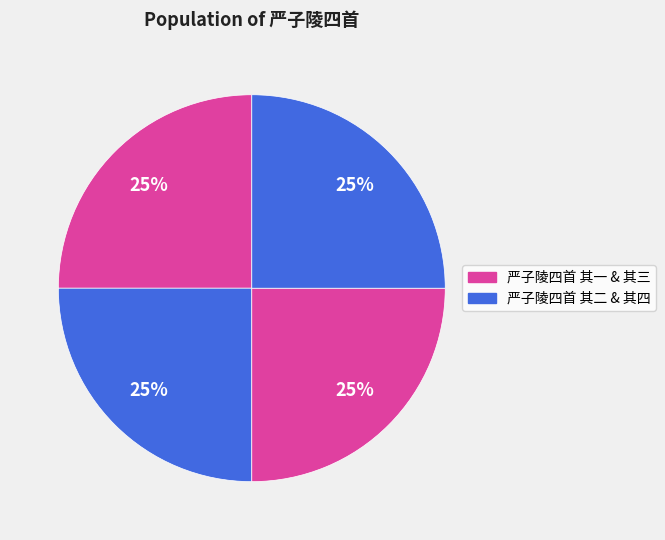

Count the number of slices in the pie.

4